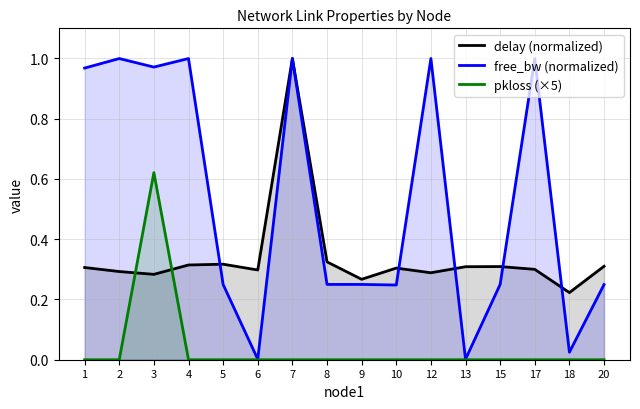

What is the average value of the free_bw (normalized) series?

0.5